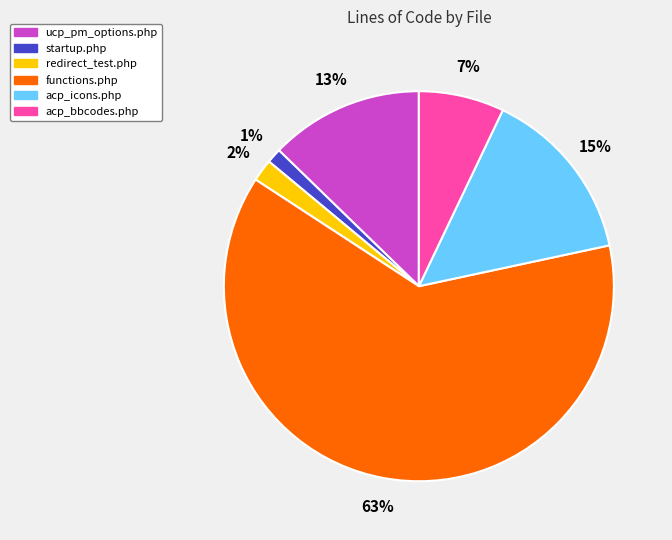

Is it true that startup.php is 7% of the pie?

False